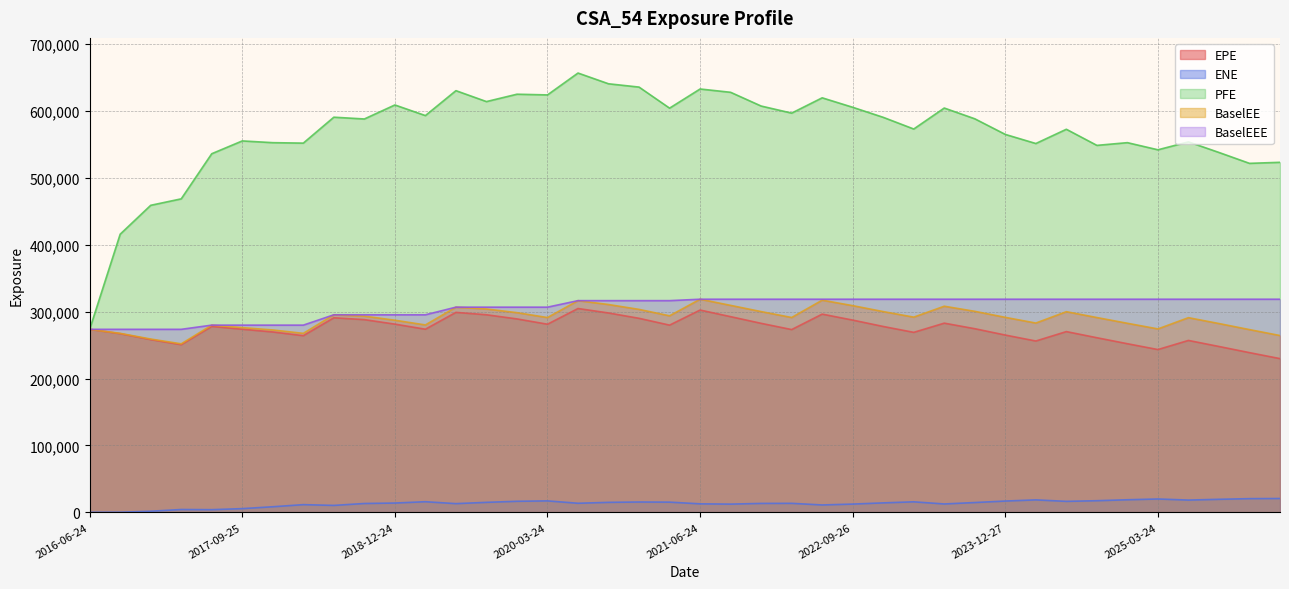

At which category is the sum across all series the highest?

2020-06-24